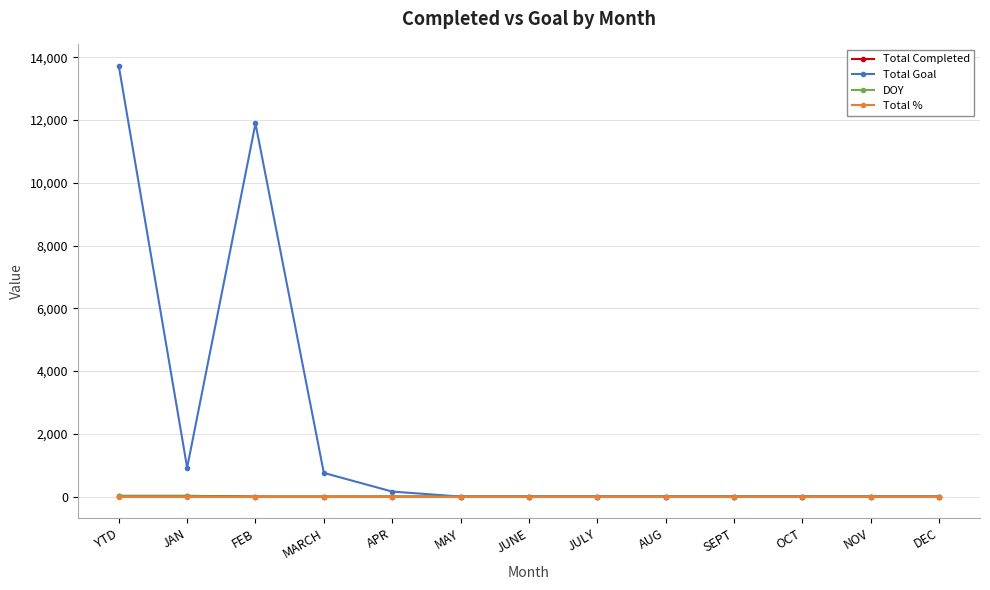

How many times do Total % and Total Completed cross each other?

1